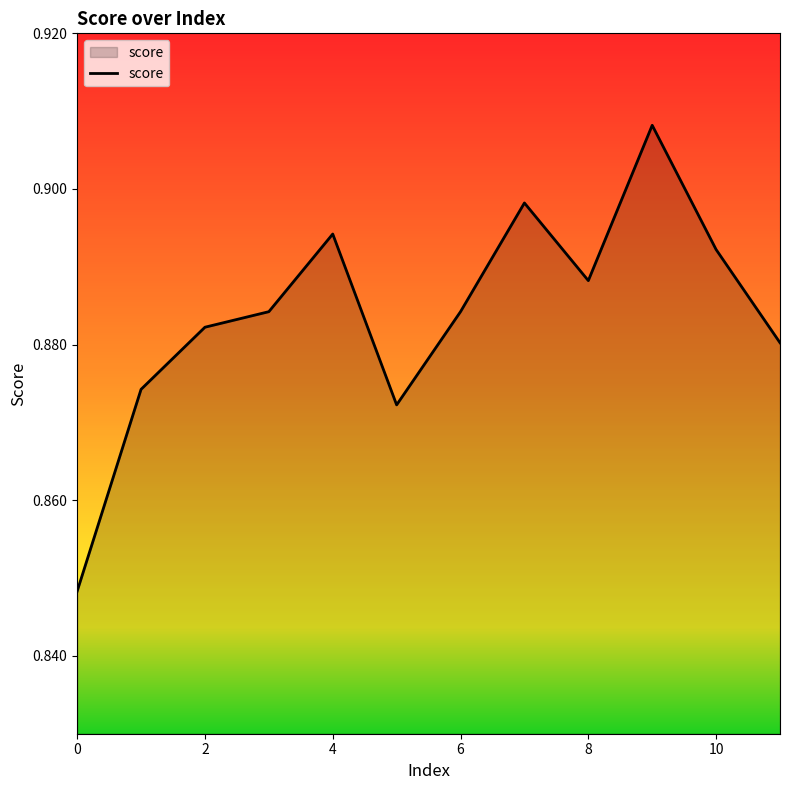

Which category has the highest value across all series?

9